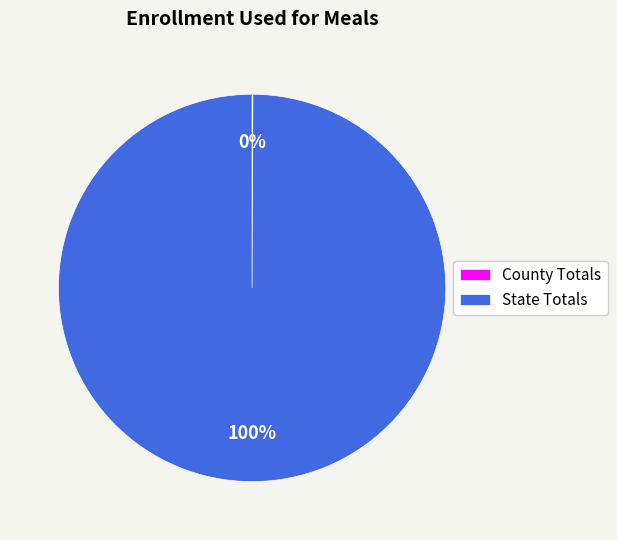

Which category has the biggest portion of the pie?

State Totals